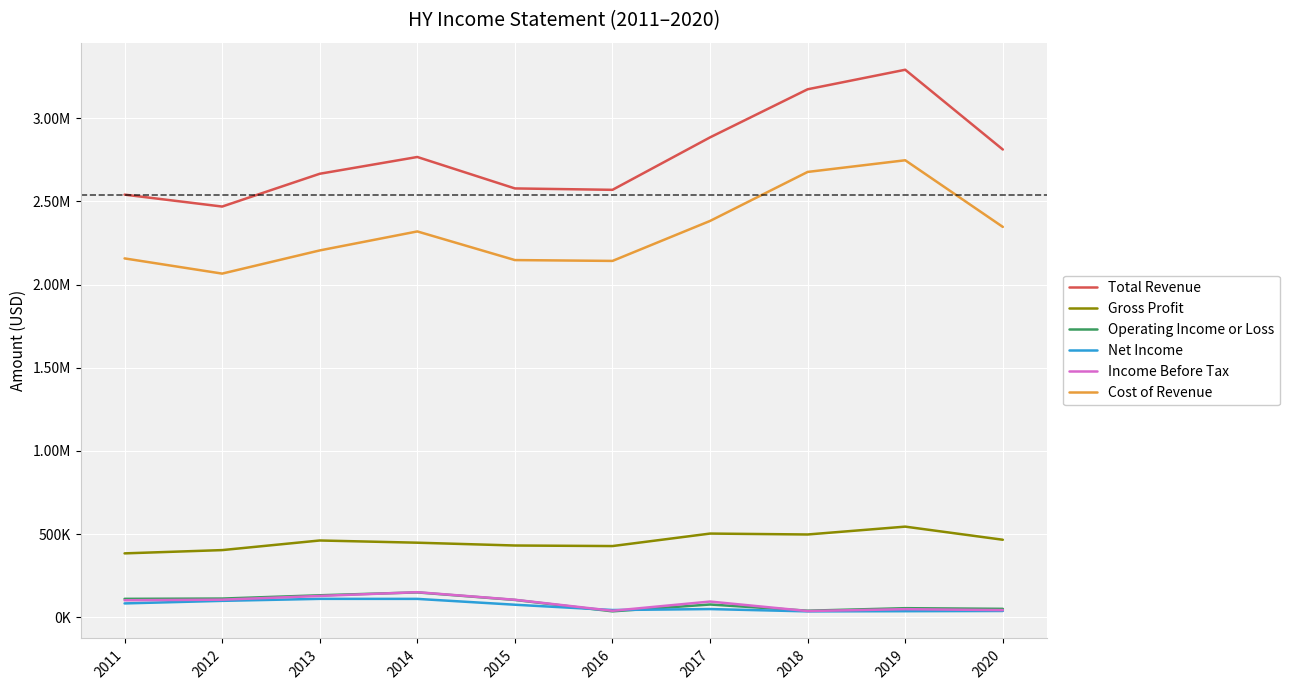

Which series has the largest total across all categories?

Total Revenue